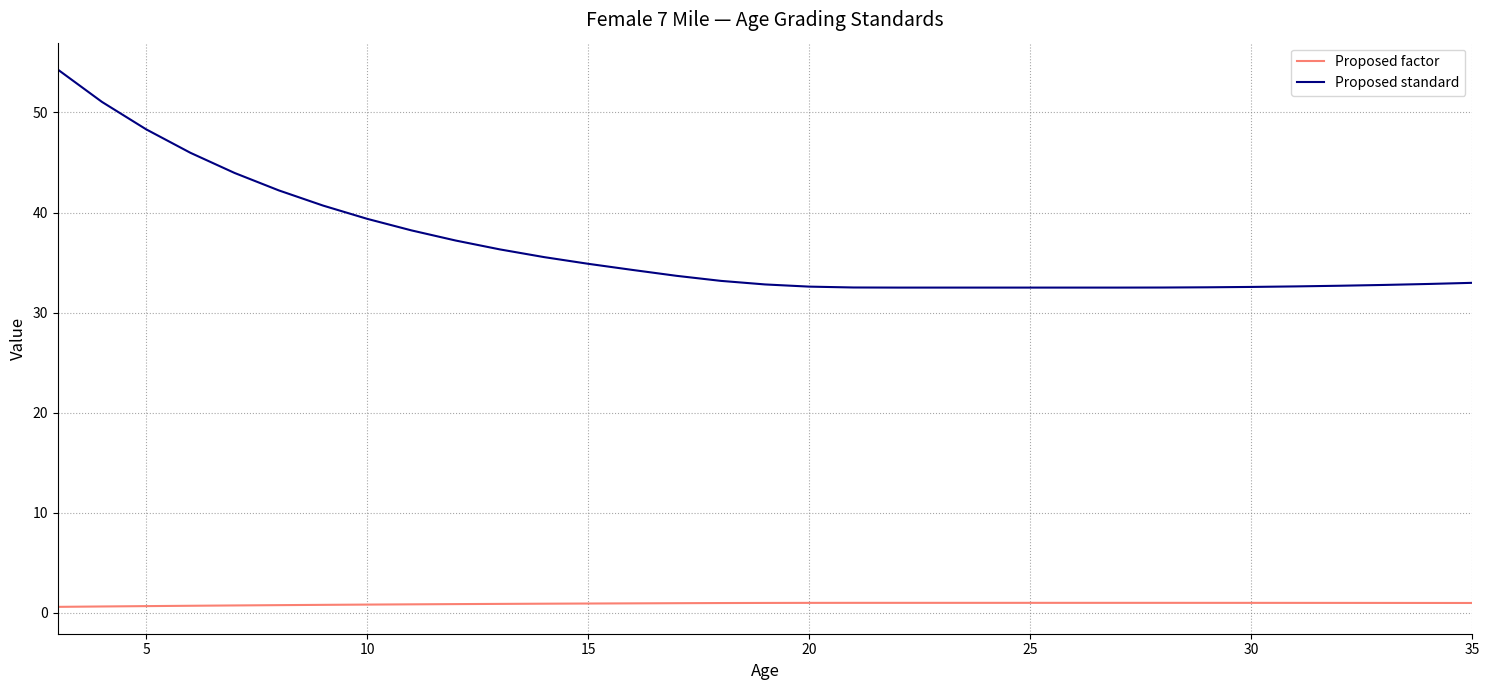

What is the difference between the maximum and minimum values in the Proposed factor series?

0.4